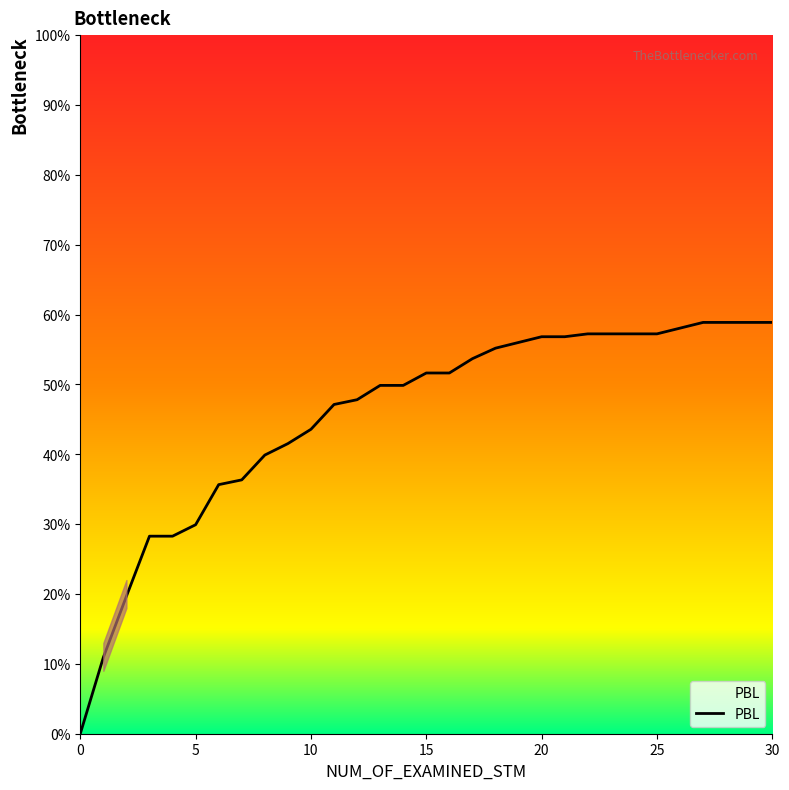

What is the sum of all values?

14.1